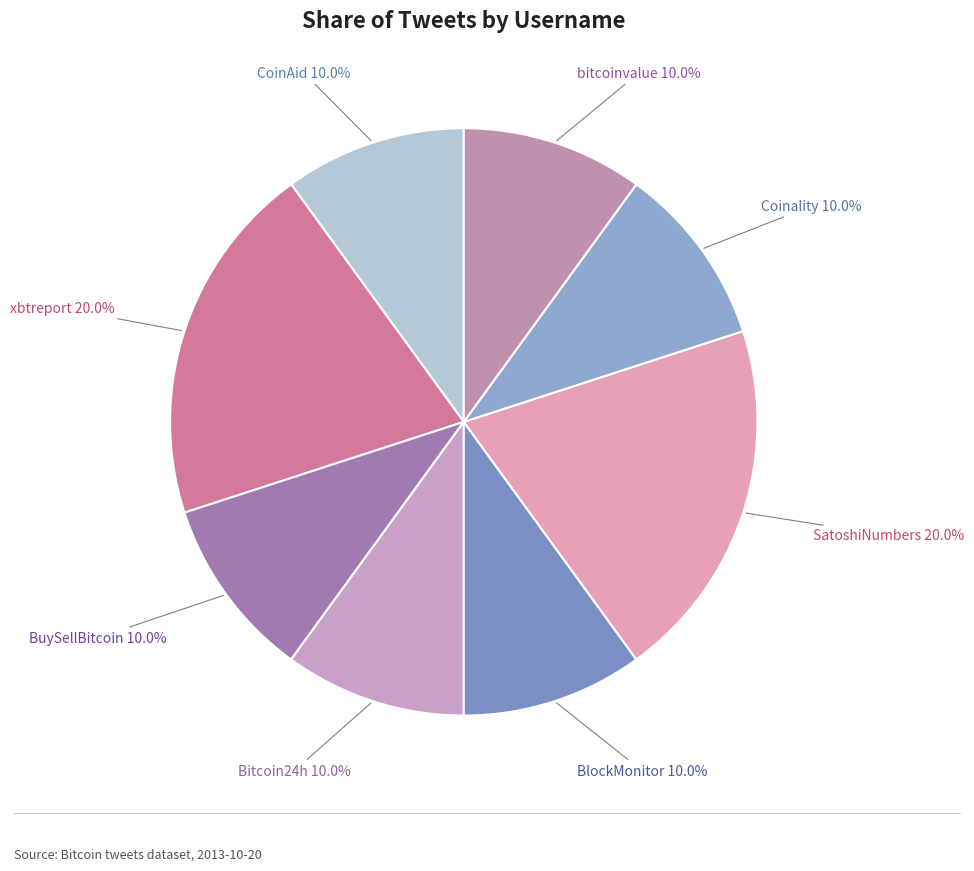

To the nearest percent, what is the difference between the largest and smallest slice percentages?

10%